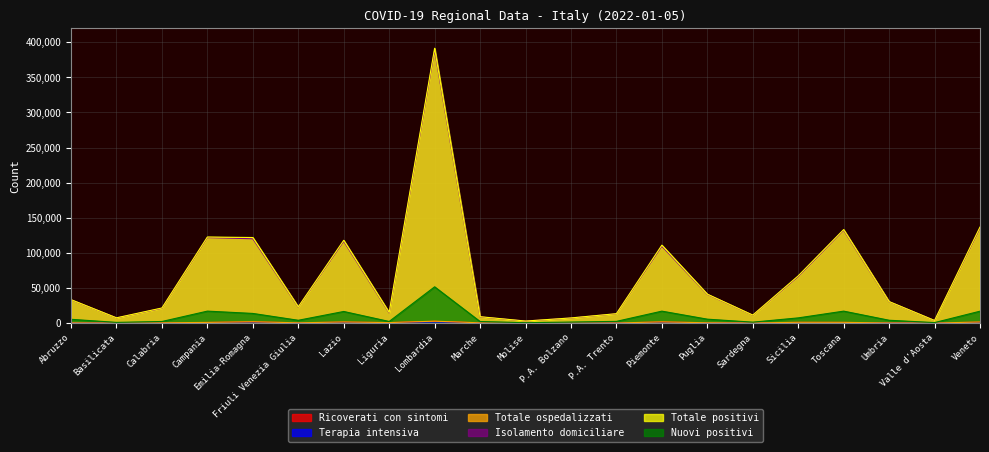

True or false: Isolamento domiciliare has a value of 2449 at P.A. Bolzano.

False